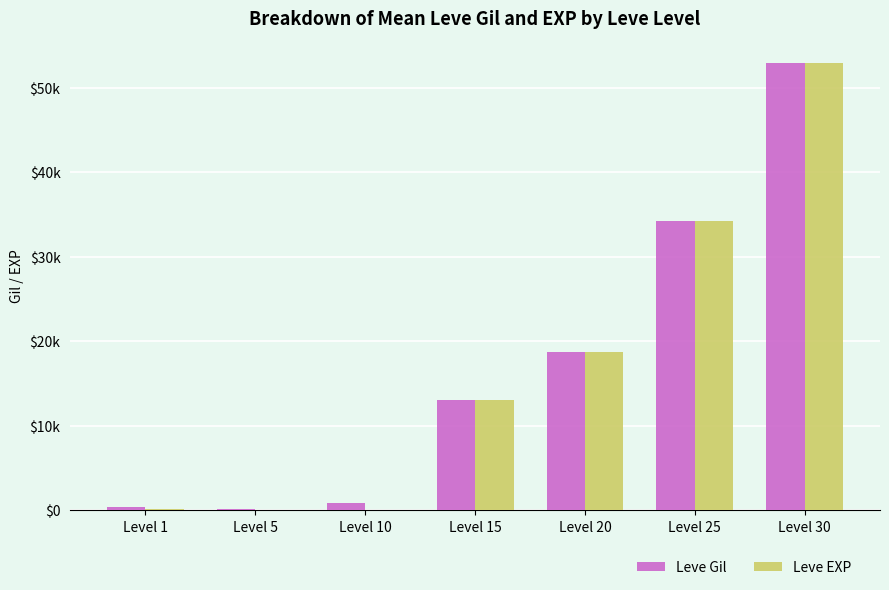

At which category is the sum across all series the highest?

Level 30